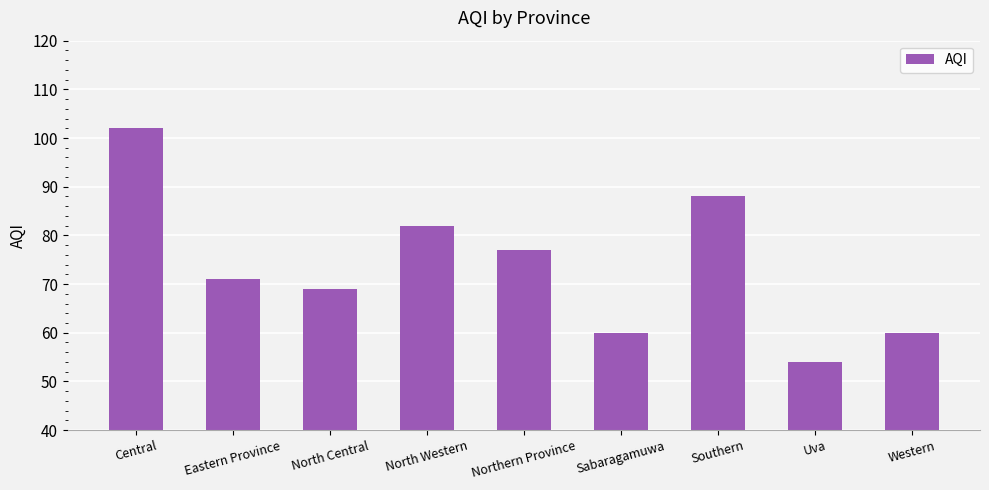

What value does the data have at North Central, to the nearest 10?

70